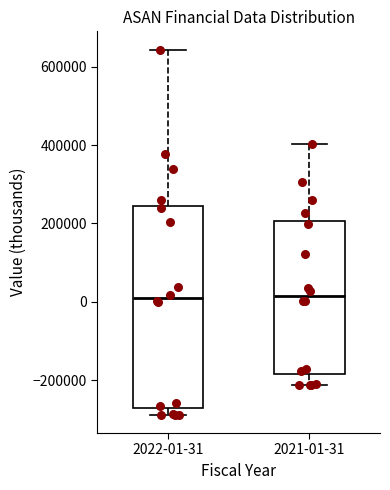

Comparing the boxes themselves (not the whiskers), which one is the tallest?

2022-01-31